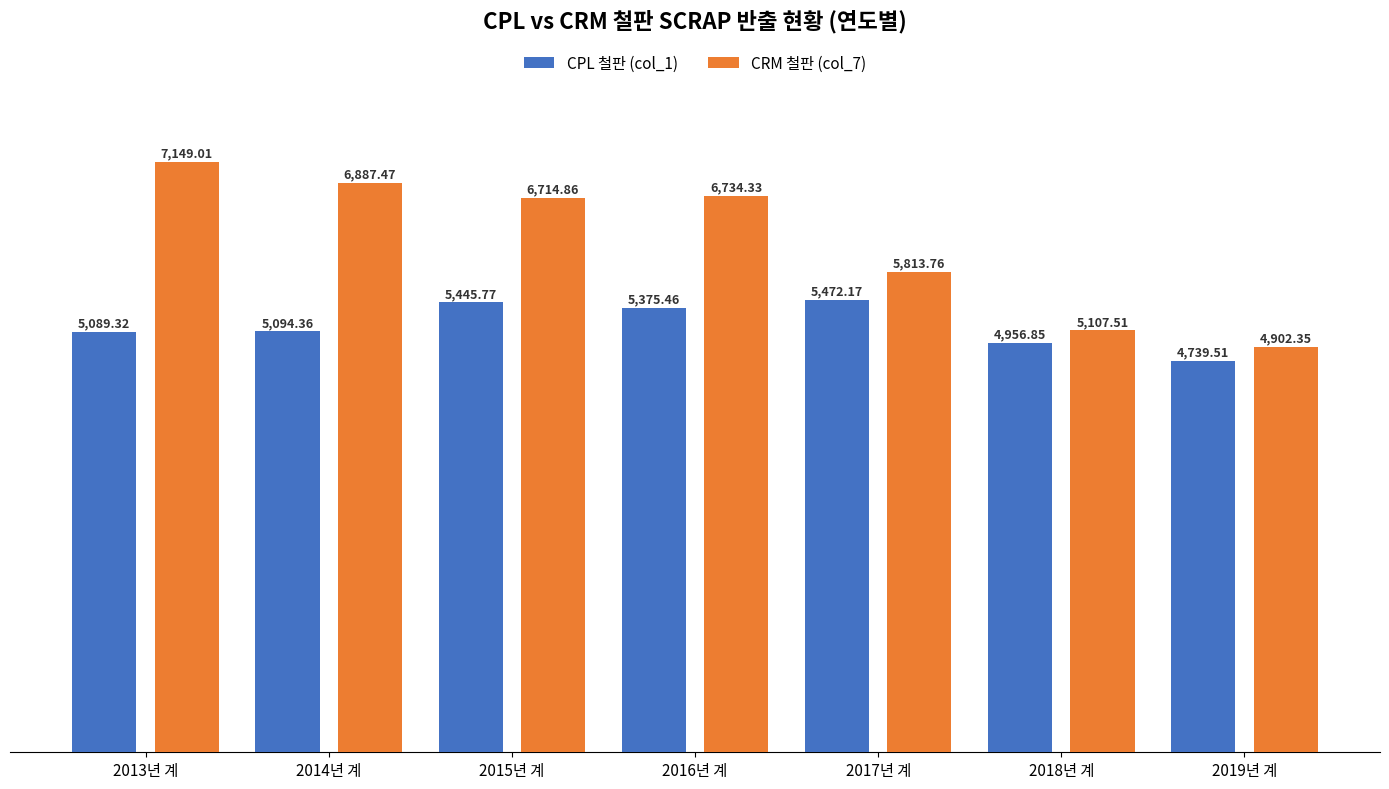

What are all the series names shown in the legend?

CPL 철판 (col_1), CRM 철판 (col_7)